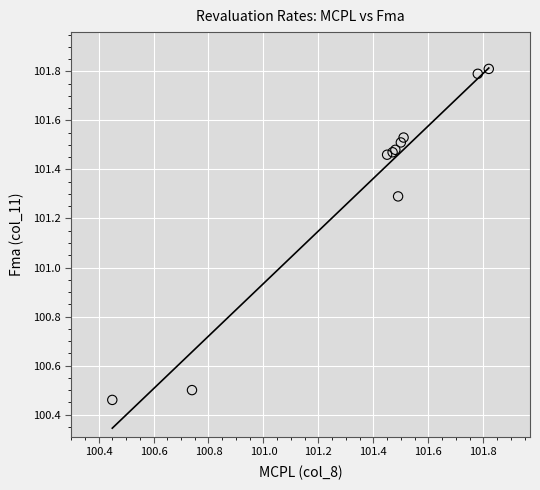

What Y value in the scatter plot is closest to 101?

101.3